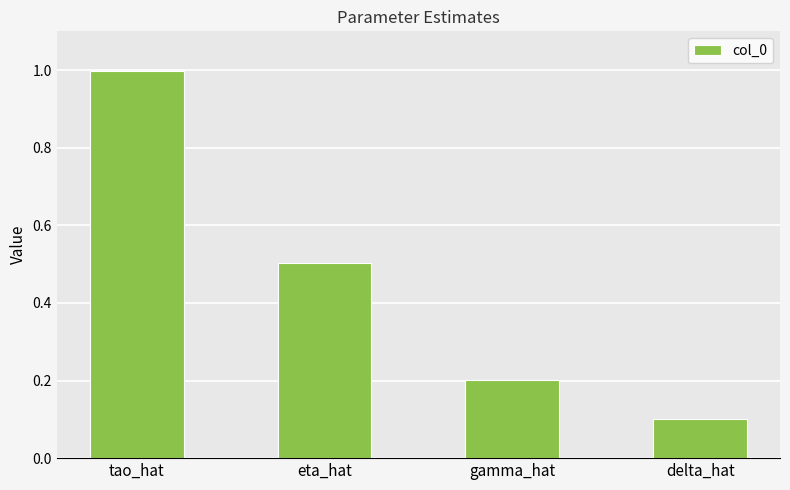

Read the value at delta_hat.

0.1